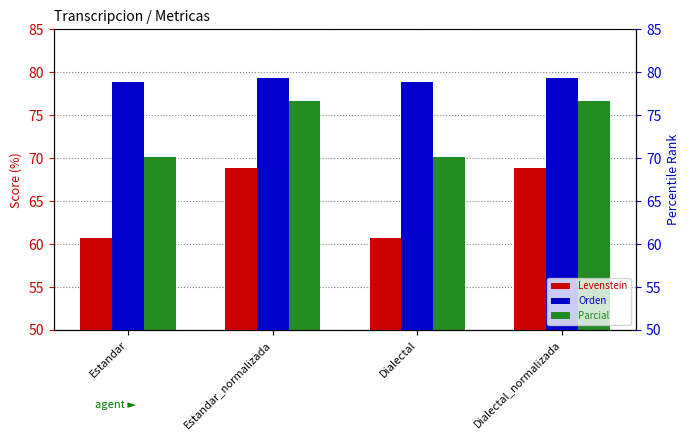

At which category is the sum across all series the highest?

Estandar_normalizada